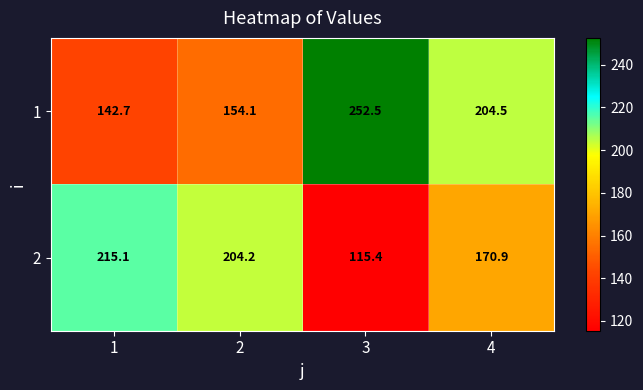

What is the difference between the 1 values at 4 and 3?

48.0